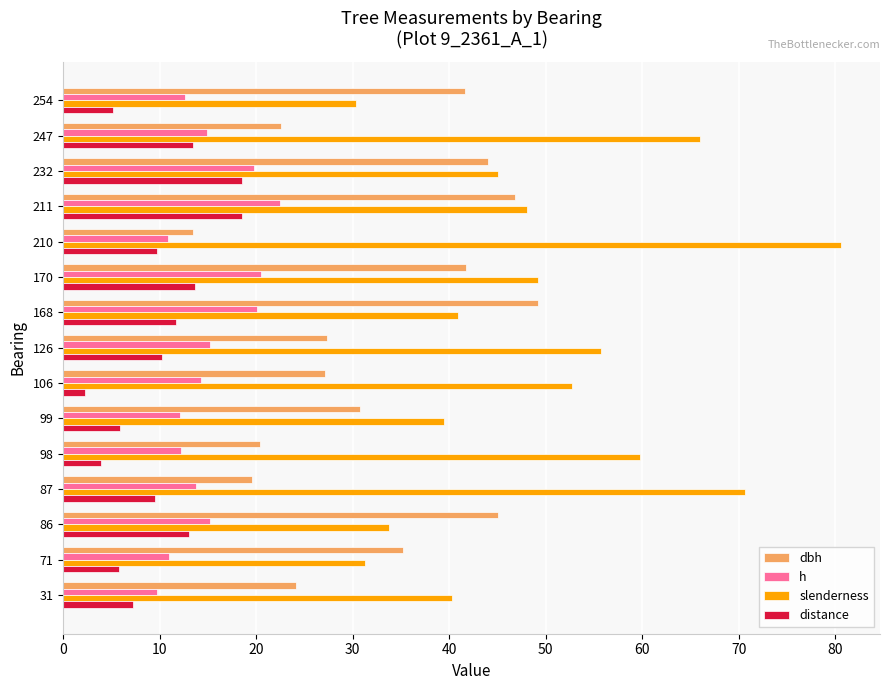

Which series has the widest spread of values?

slenderness